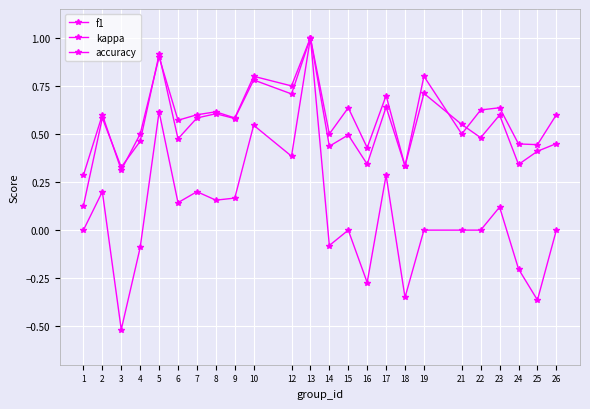

How many series are shown in this chart?

3